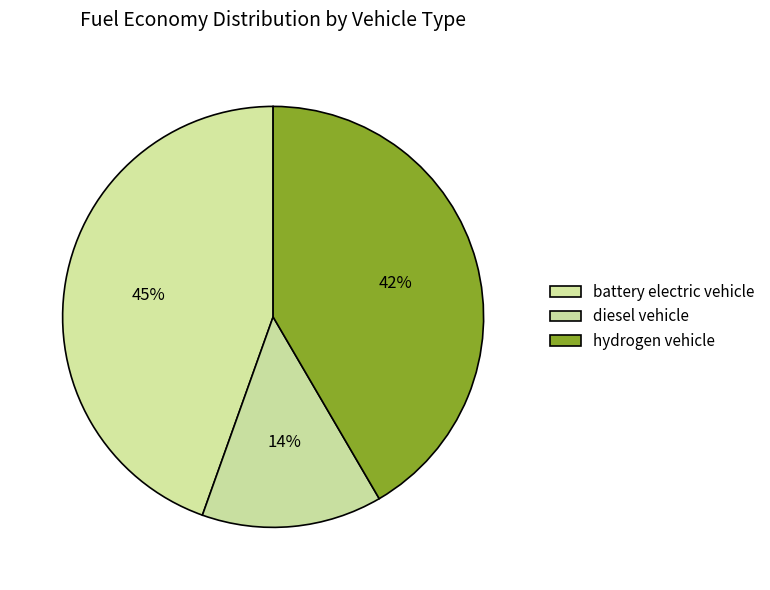

To the nearest percent, what is the combined percentage of diesel vehicle and battery electric vehicle?

58%